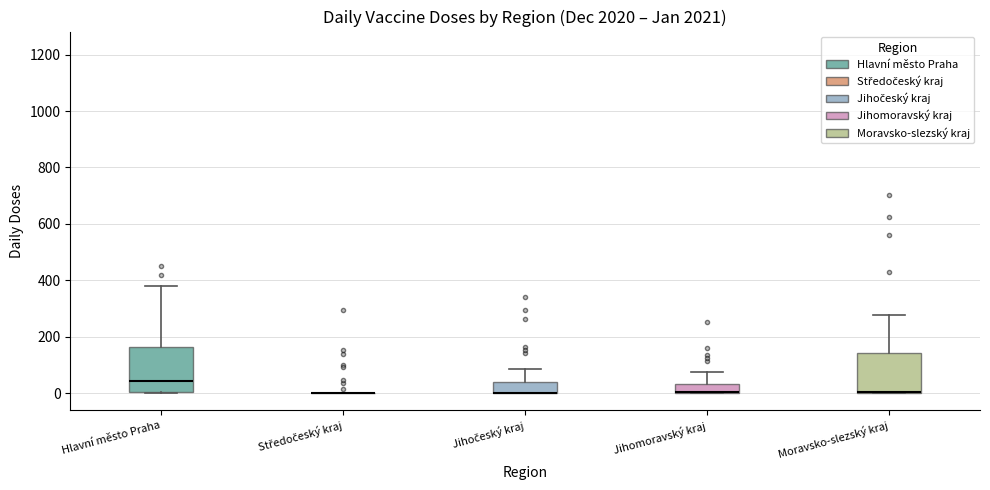

Reading left to right, read every box against the y-axis: the position of its median line, the range the box covers, and the ends of its whiskers. The values are not printed on the chart, so give them approximately, as read against the axis.

Hlavní město Praha: median 40, box 0 to 160, whiskers 0 to 380
Středočeský kraj: box collapsed to a line at 0, whiskers 0 to 0
Jihočeský kraj: median 0 (drawn on the box's lower edge), box 0 to 40, whiskers 0 to 80
Jihomoravský kraj: median 0 (drawn on the box's lower edge), box 0 to 40, whiskers 0 to 80
Moravsko-slezský kraj: median 0 (drawn on the box's lower edge), box 0 to 140, whiskers 0 to 280